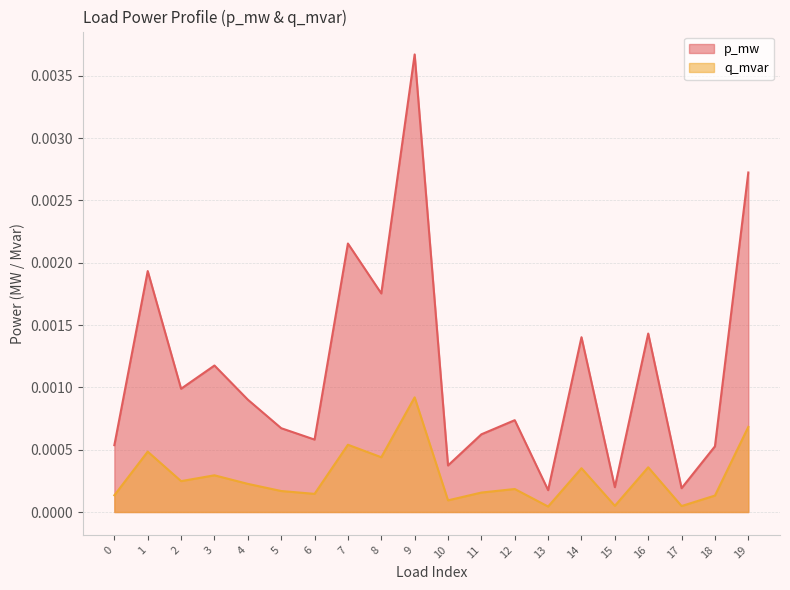

True or false: q_mvar and p_mw intersect in this chart.

False